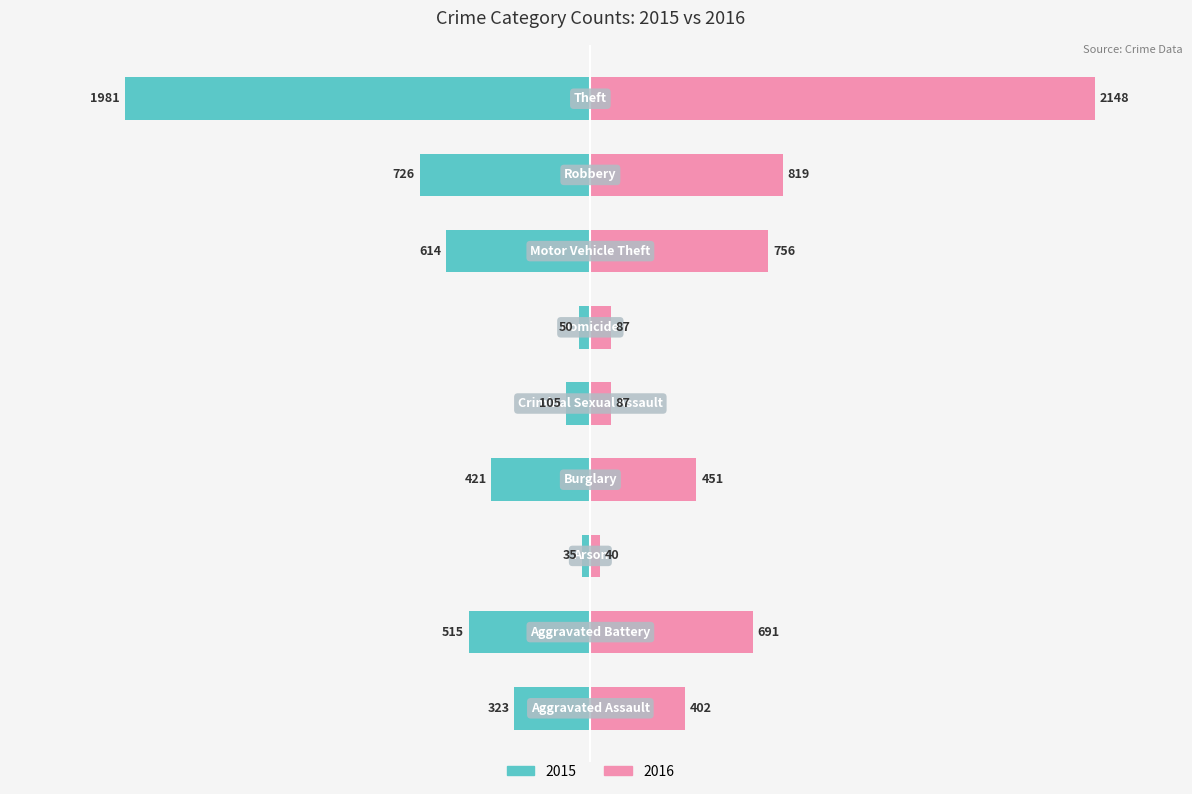

Which category has the highest value in the Unemployed series?

Theft